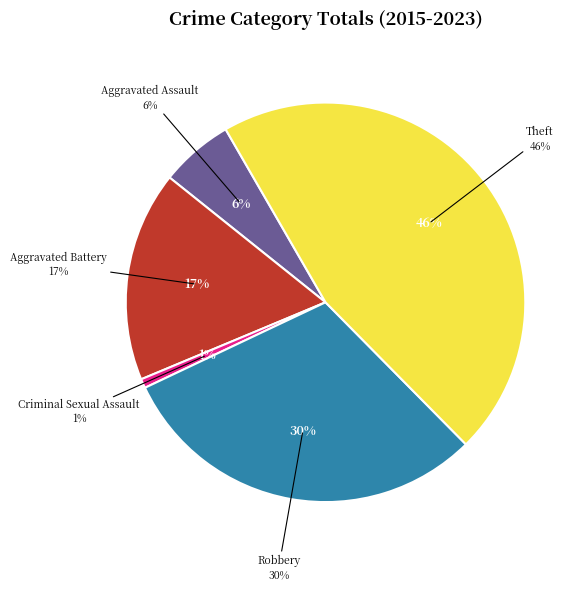

Is it true that Aggravated Assault is 6% of the pie?

True